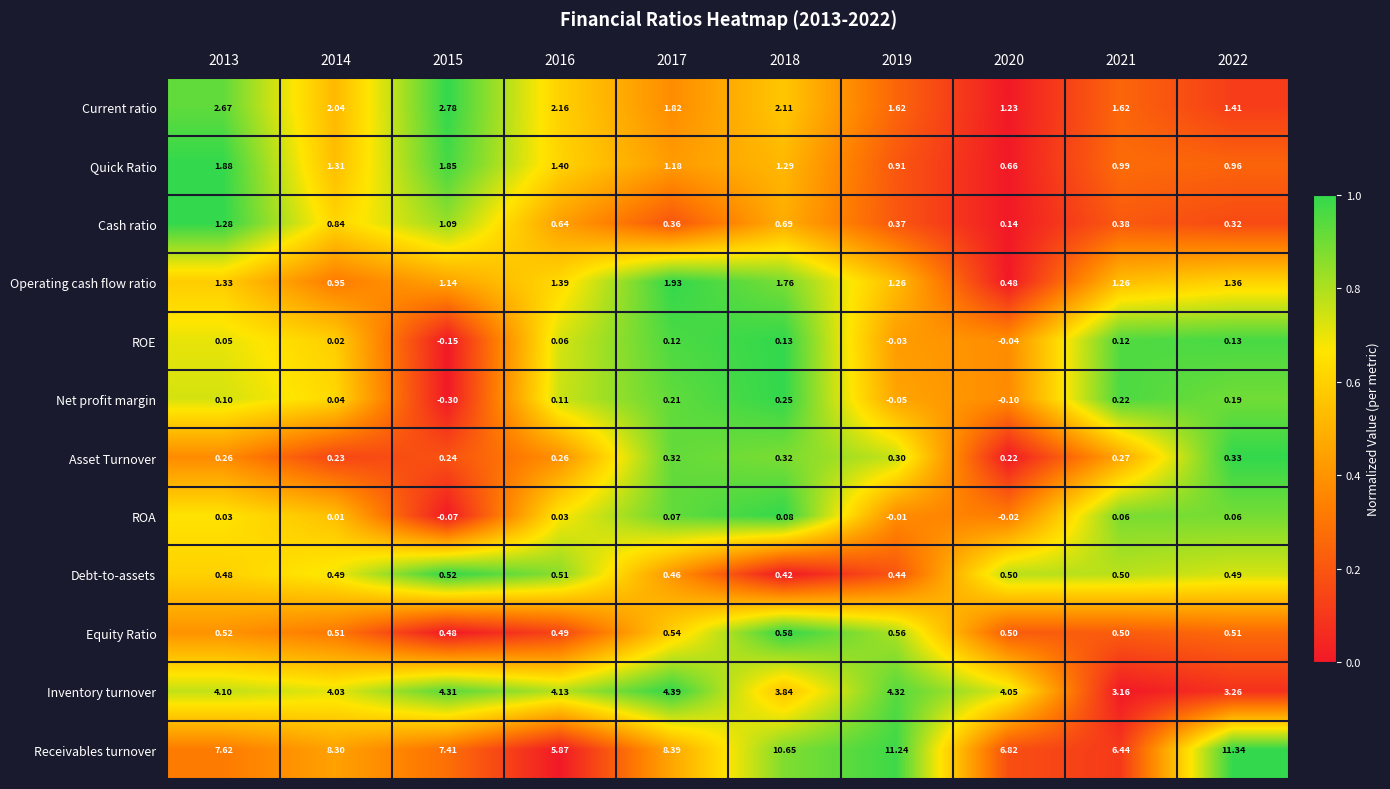

Rank the series at 2018 from highest to lowest value.

Receivables turnover, Inventory turnover, Current ratio, Operating cash flow ratio, Quick Ratio, Cash ratio, Equity Ratio, Debt-to-assets, Asset Turnover, Net profit margin, ROE, ROA